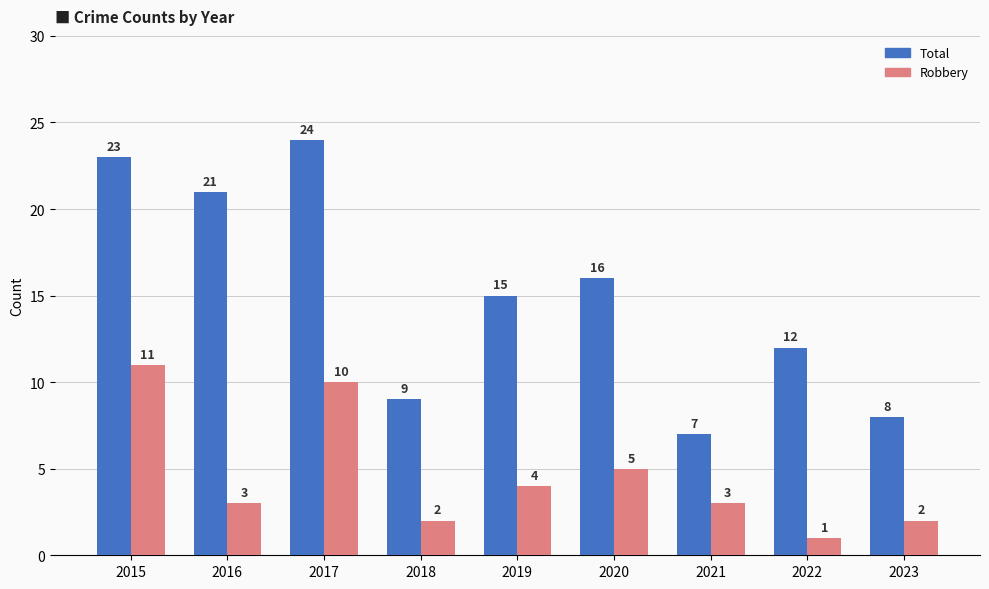

Is the value of Total at 2018 greater than the value of Robbery at 2015?

No